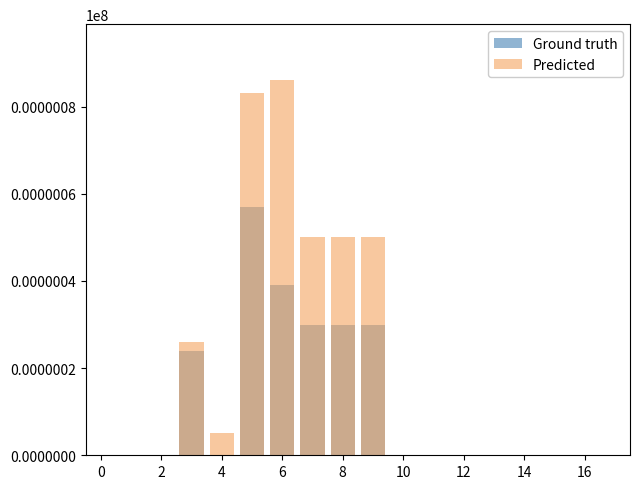

Rank the series by their average value, from lowest to highest.

Ground truth, Predicted